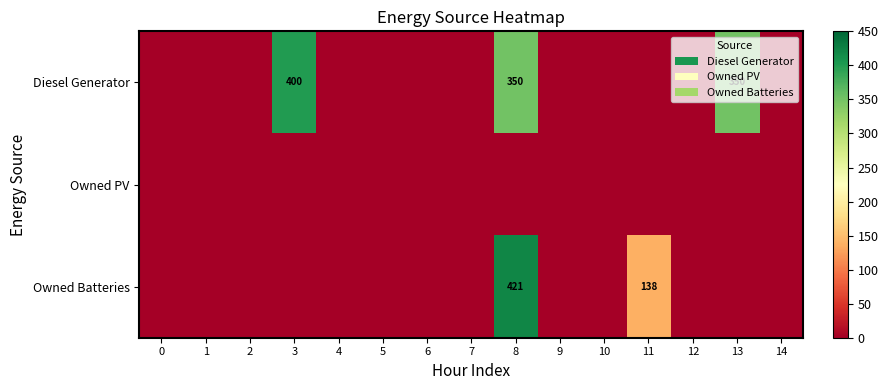

True or false: Diesel Generator has a value of 609 at 8.

False